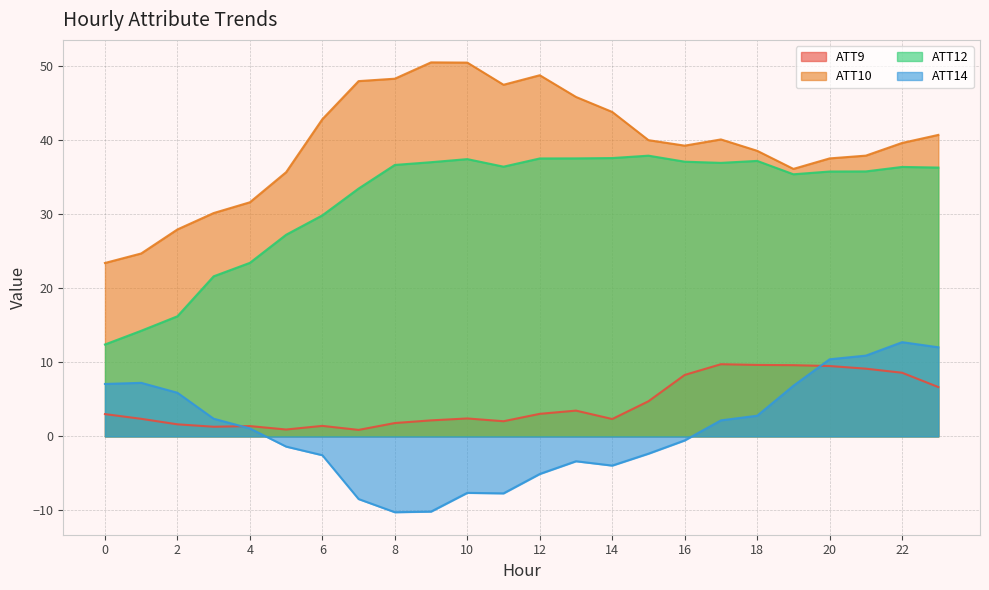

Read the ATT12 value at 12.

37.5